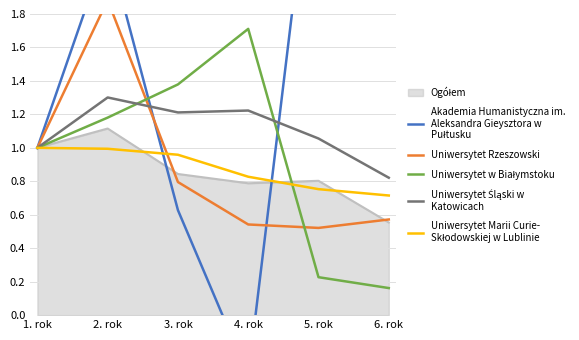

How many intersections are there between Uniwersytet Śląski w
Katowicach and Uniwersytet Rzeszowski?

1